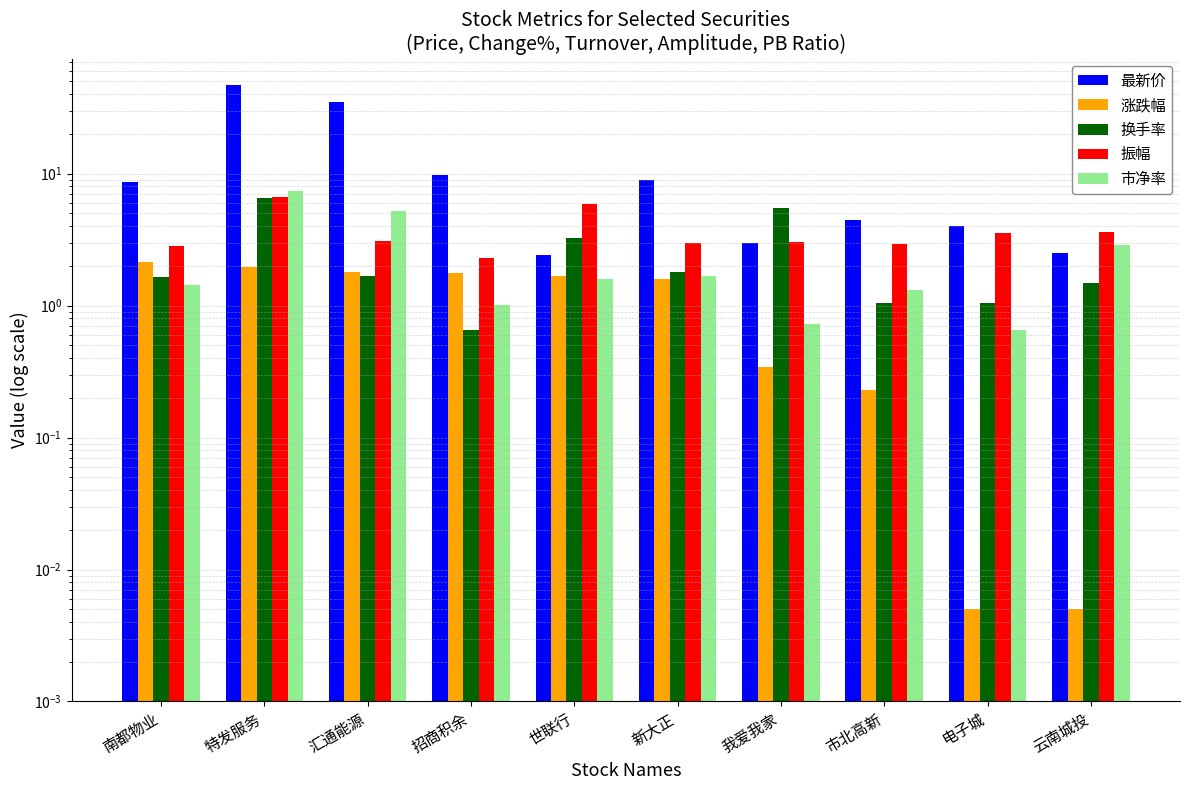

The 最新价 series shows 84.6 at 特发服务. True or false?

False